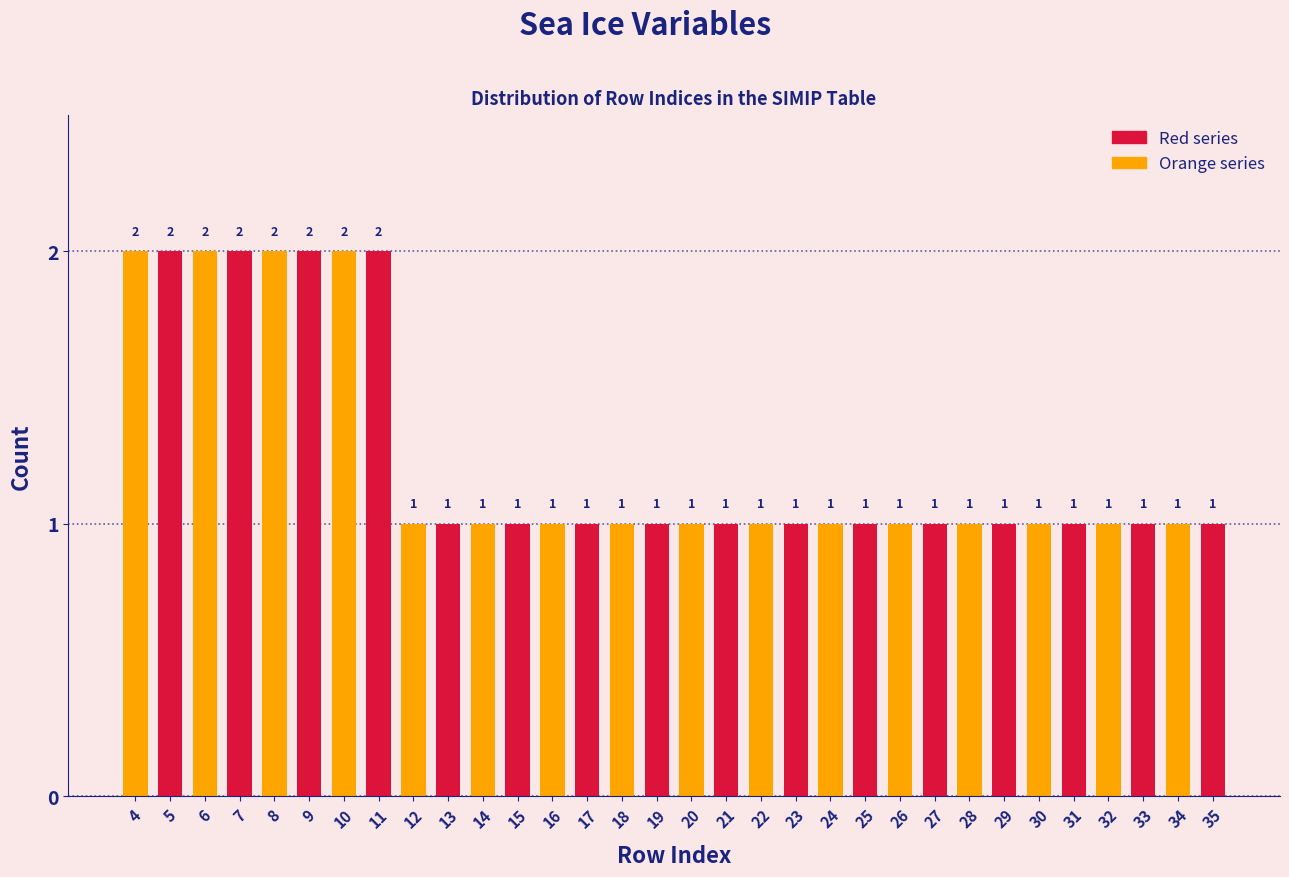

Reading left to right, extract all data points from this chart.

2	2	2	2	2	2	2	2	1	1	1	1	1	1	1	1	1	1	1	1	1	1	1	1	1	1	1	1	1	1	1	1